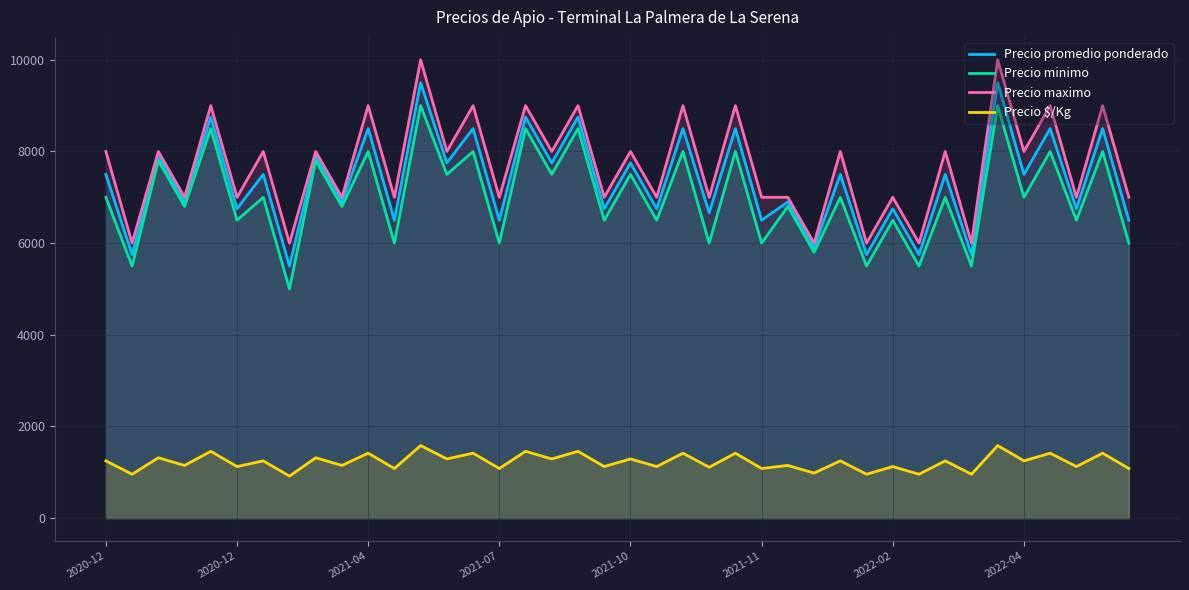

What is the label of the 8th point from the right?

32